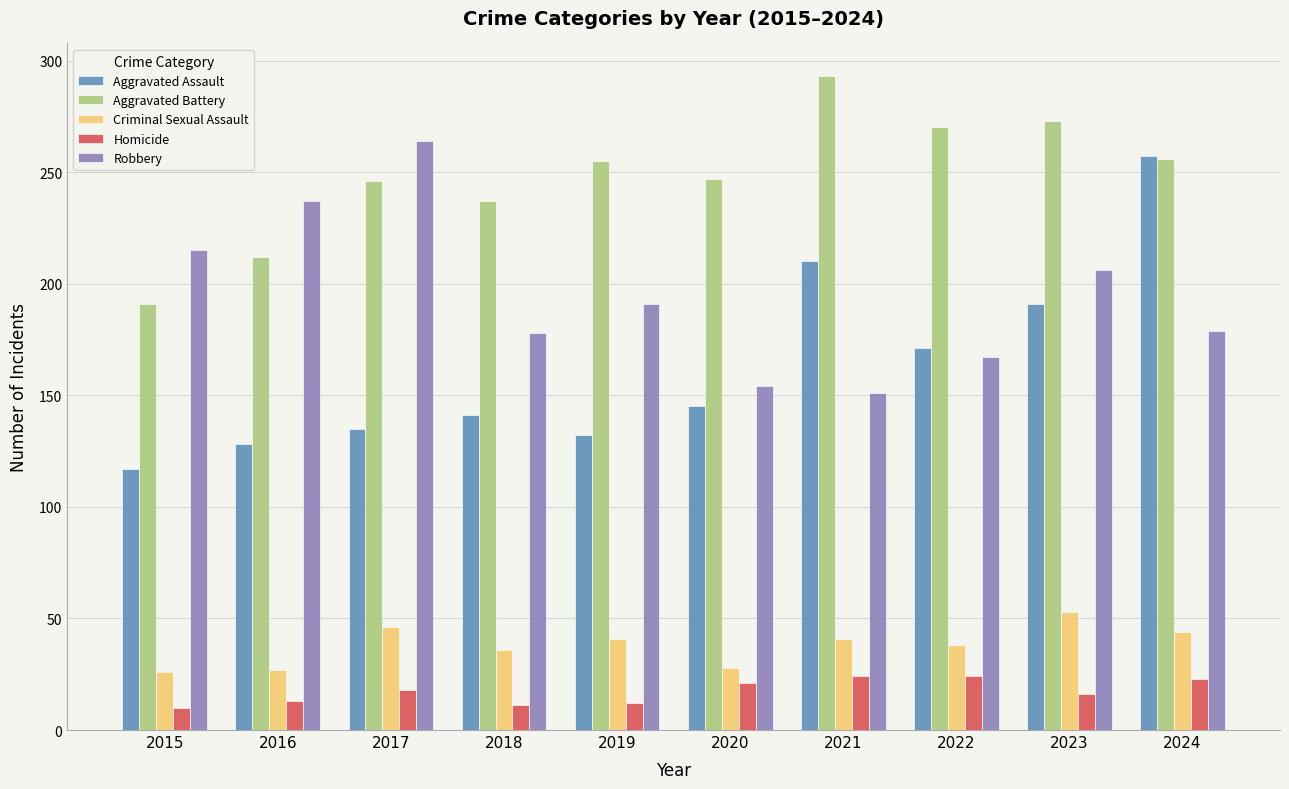

What value does the Robbery series have at 2017?

264